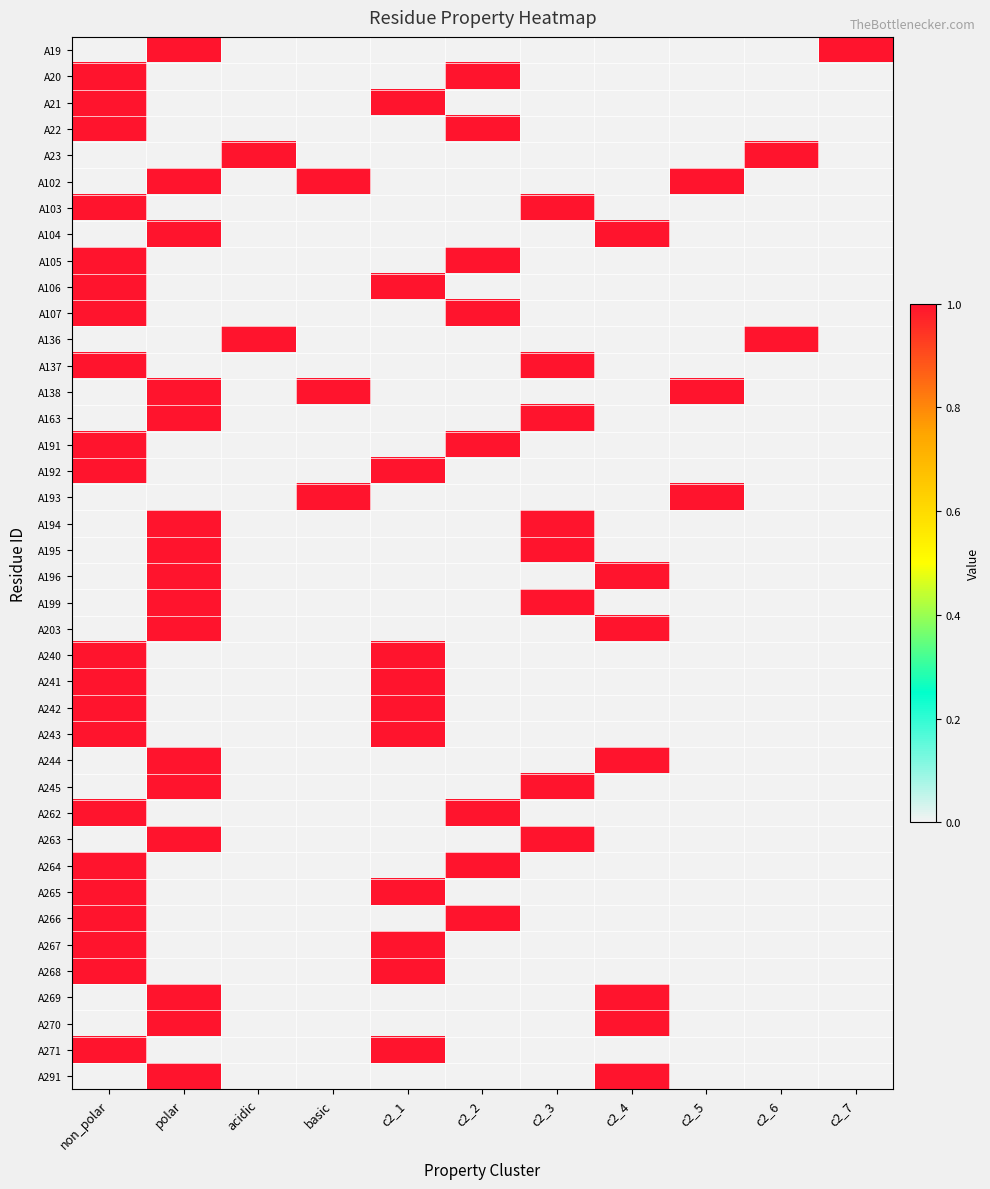

List the series in order of their peak value, lowest first.

A19, A20, A21, A22, A23, A102, A103, A104, A105, A106, A107, A136, A137, A138, A163, A191, A192, A193, A194, A195, A196, A199, A203, A240, A241, A242, A243, A244, A245, A262, A263, A264, A265, A266, A267, A268, A269, A270, A271, A291